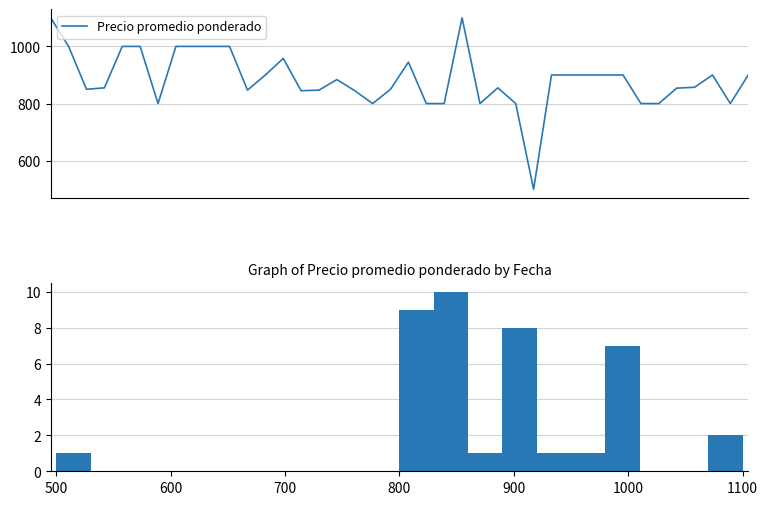

How many values are between 0 and 2?

16